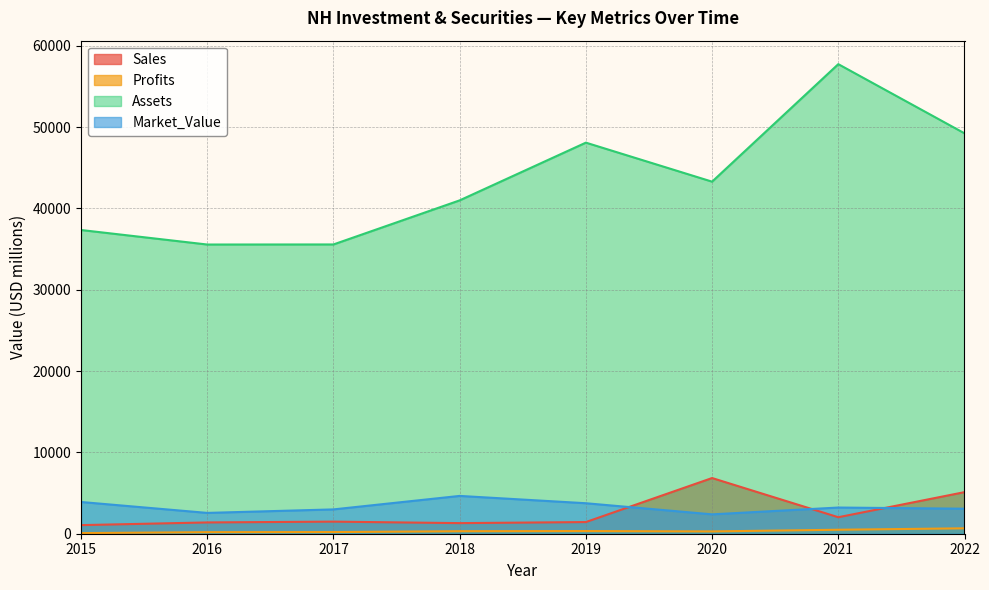

What is the sum of the Sales values at 2017 and 2015?

2544.0